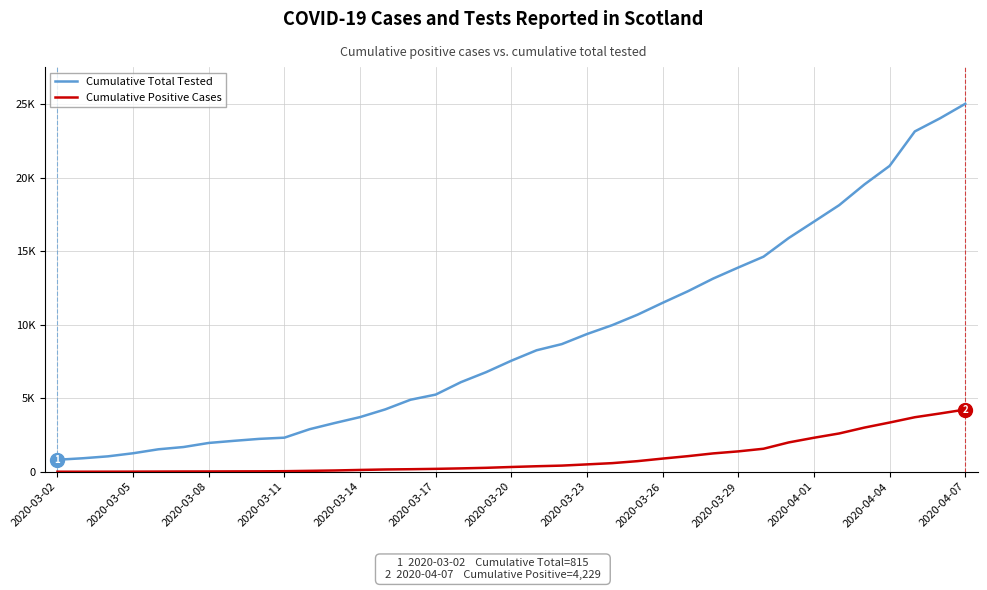

What are all the series names shown in the legend?

Cumulative Total Tested, Cumulative Positive Cases